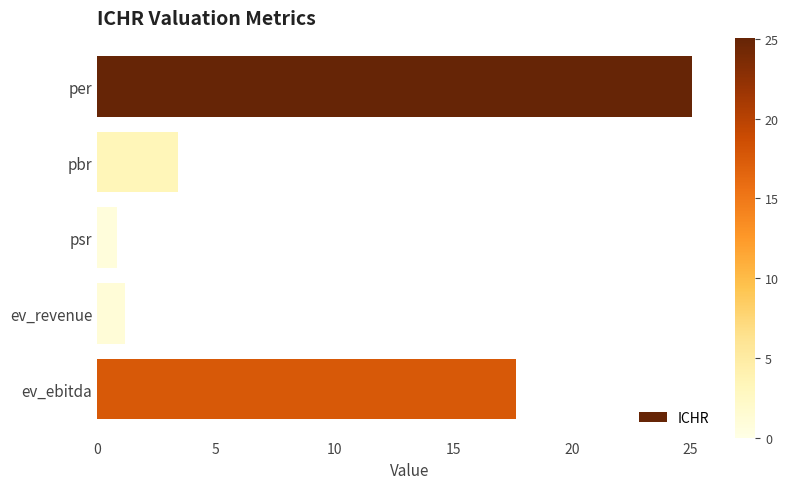

At which label is the value closest to 12?

ev_ebitda